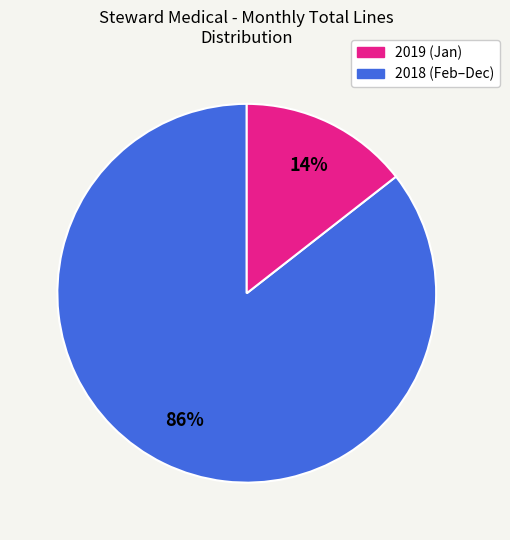

Count the number of slices in the pie.

2